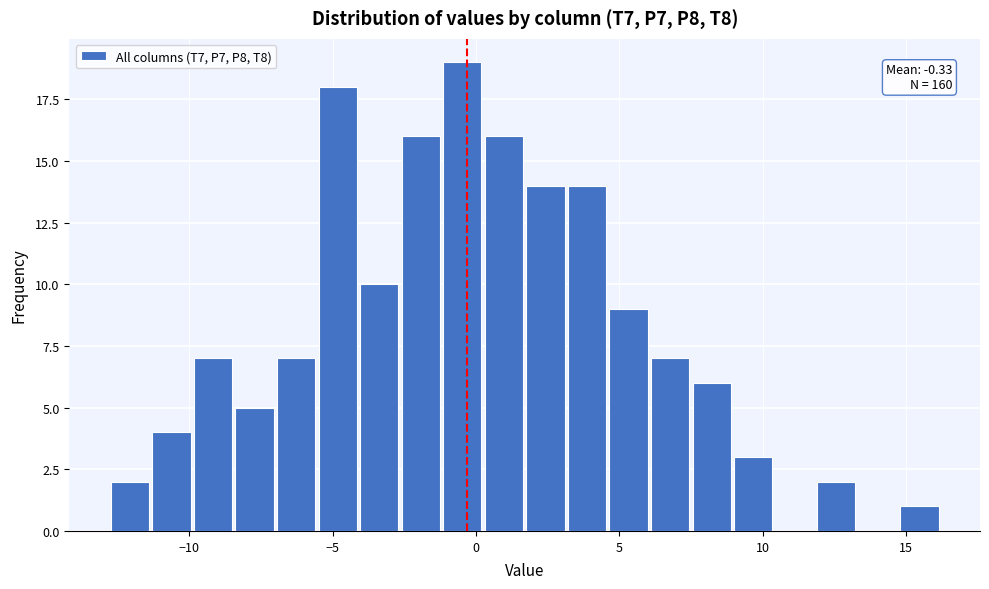

Around what value on the x-axis is the tallest bar? Give the approximate position of its centre, as read against the axis.

-0.5